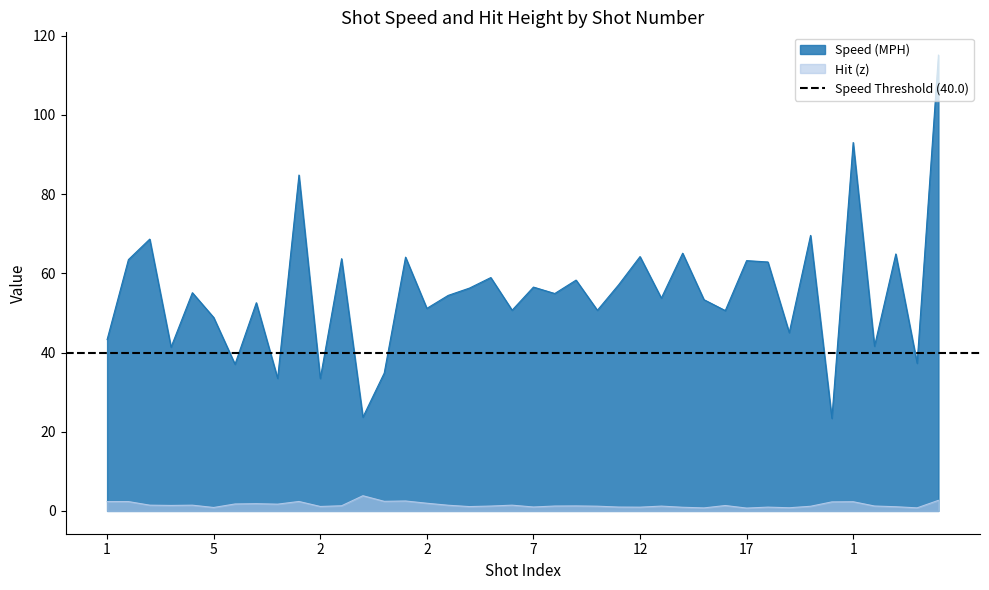

Which series has the largest total across all categories?

Speed (MPH)